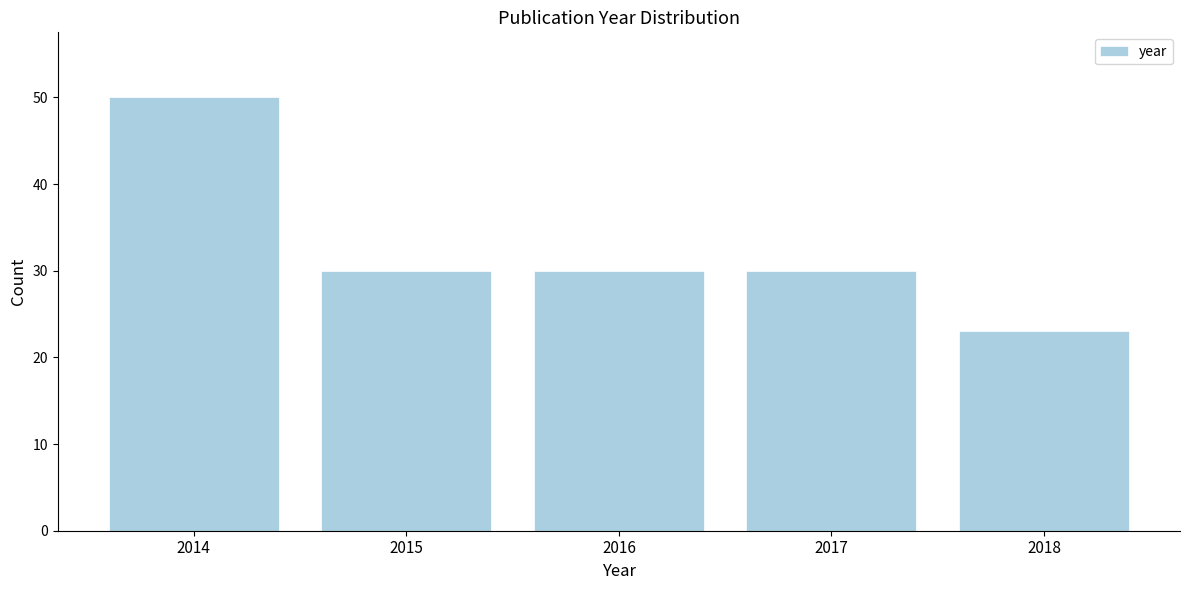

Reading left to right, transcribe all the data shown in this chart.

2014=50	2015=30	2016=30	2017=30	2018=23